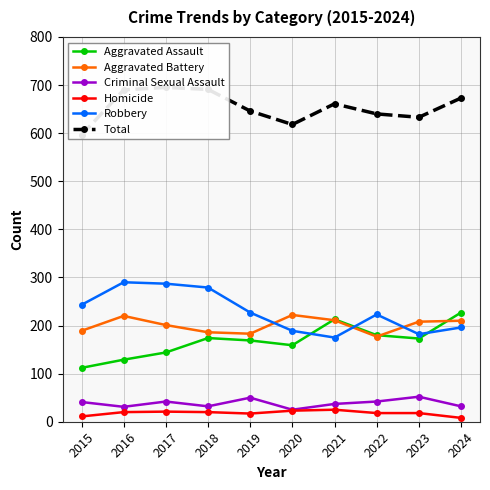

What is the difference between the highest and lowest values at 2023?

615